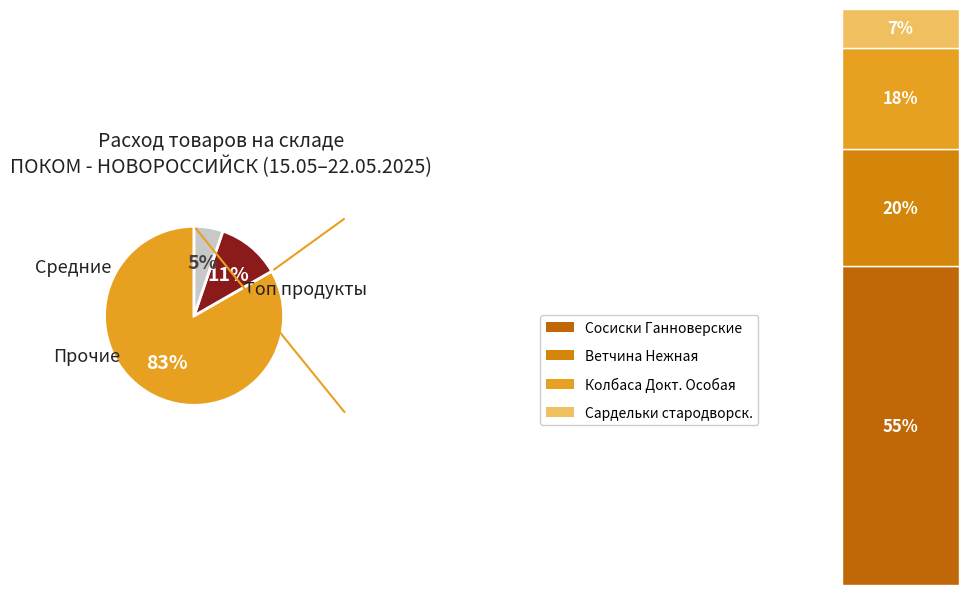

Is there any slice that represents more than half of the pie?

Yes